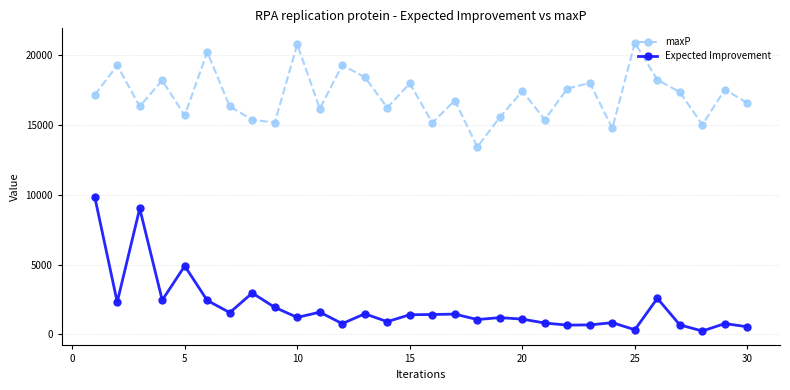

Rank the series by their maximum value, from highest to lowest.

maxP, Expected Improvement